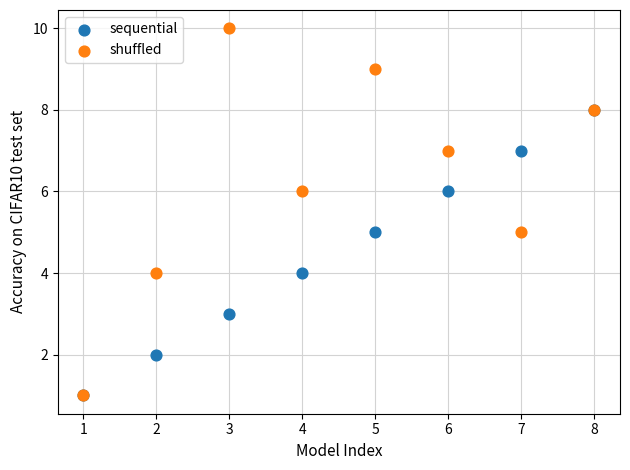

What are all the series names shown in the legend?

sequential, shuffled